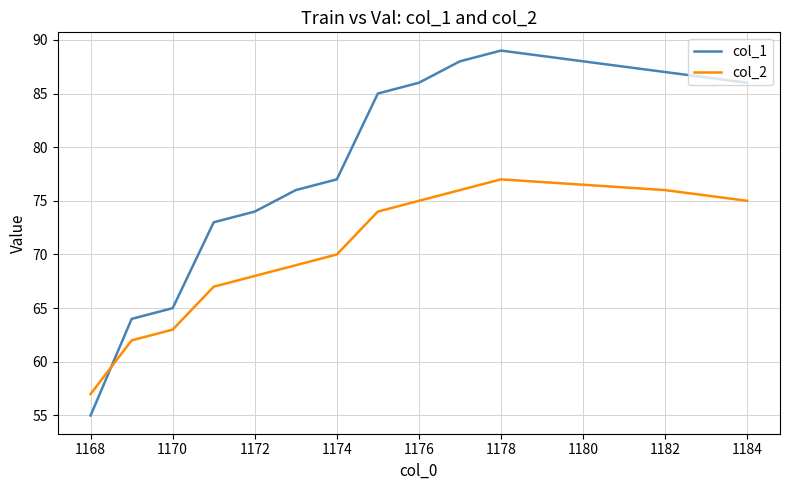

List the series in order of their peak value, highest first.

col_1, col_2